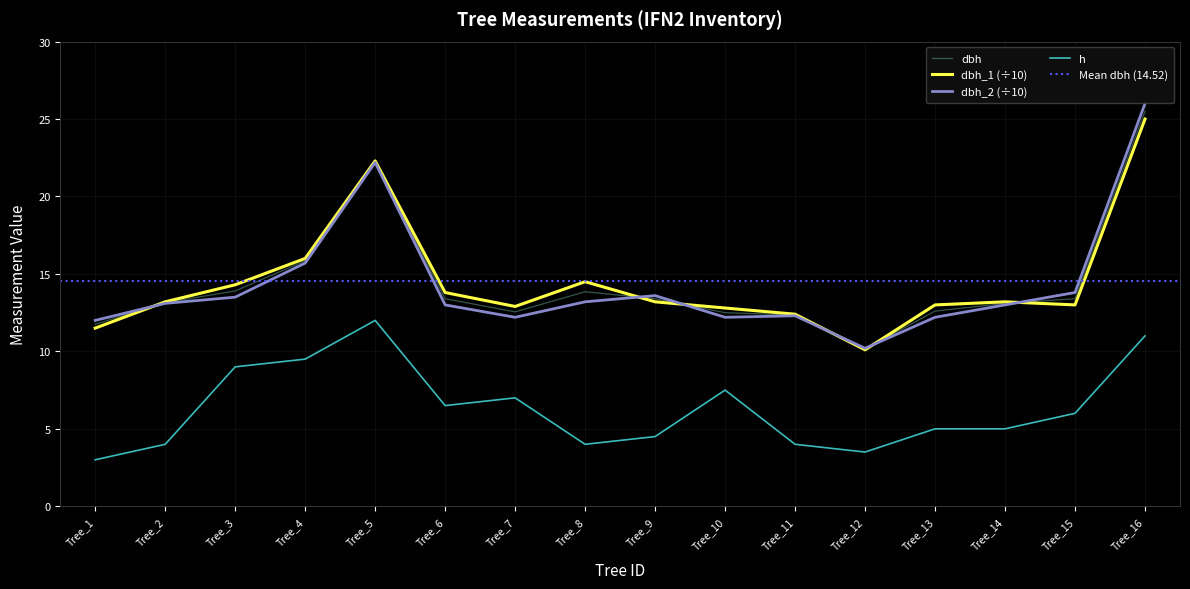

In h, how many points are higher than both neighbors (excluding endpoints)?

3